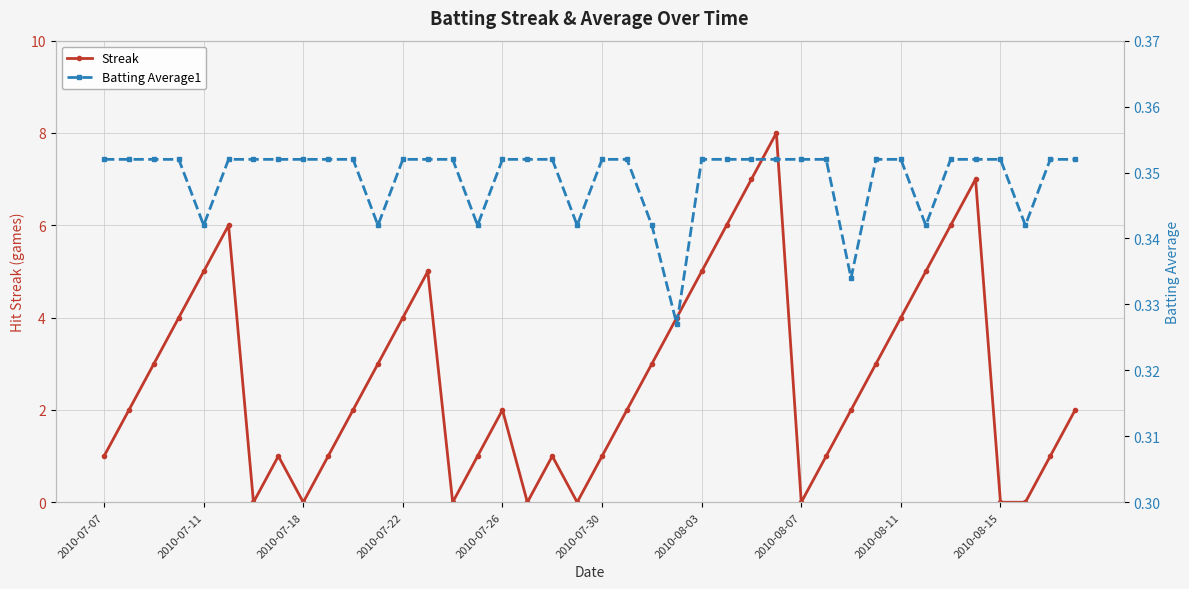

What is the maximum value for Streak?

8